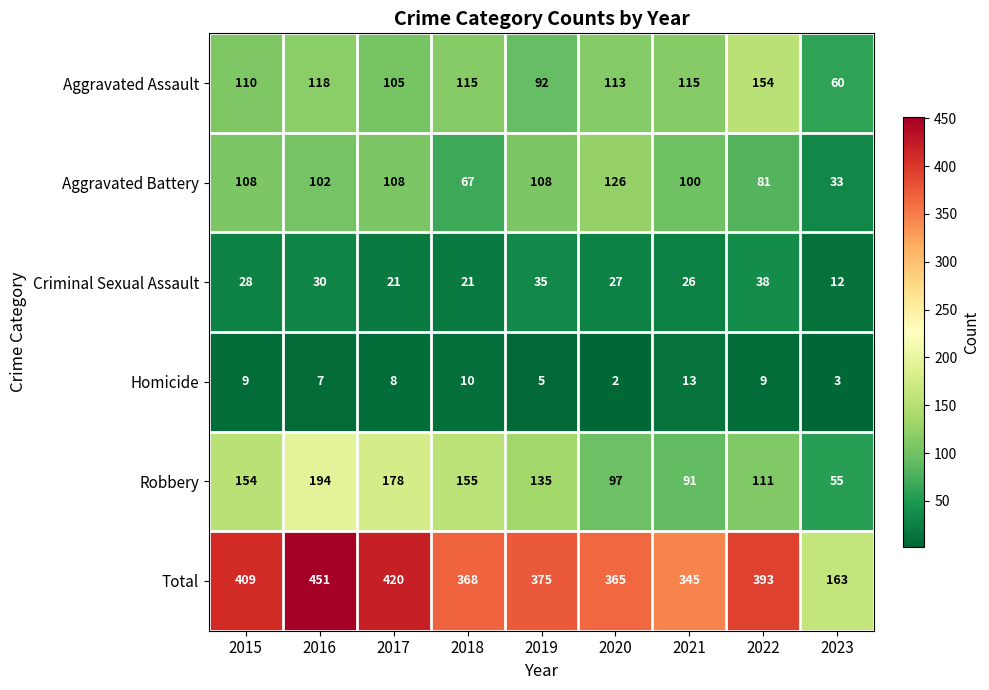

Between 2017 and 2021, which series saw the biggest shift?

Robbery